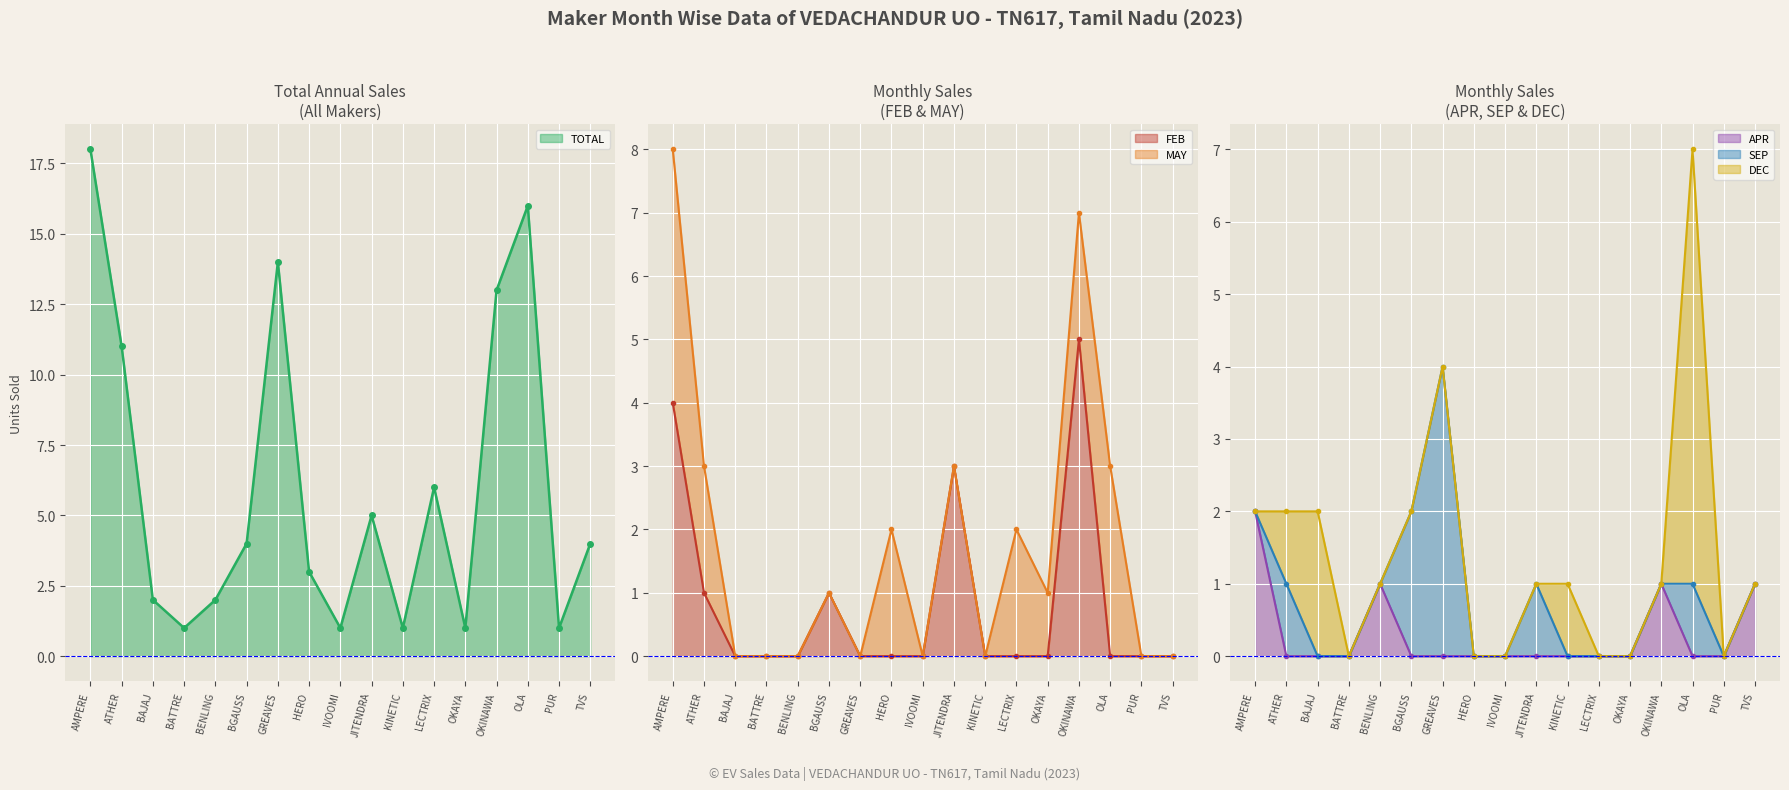

After their last crossing, which series has the higher values: APR or FEB?

FEB